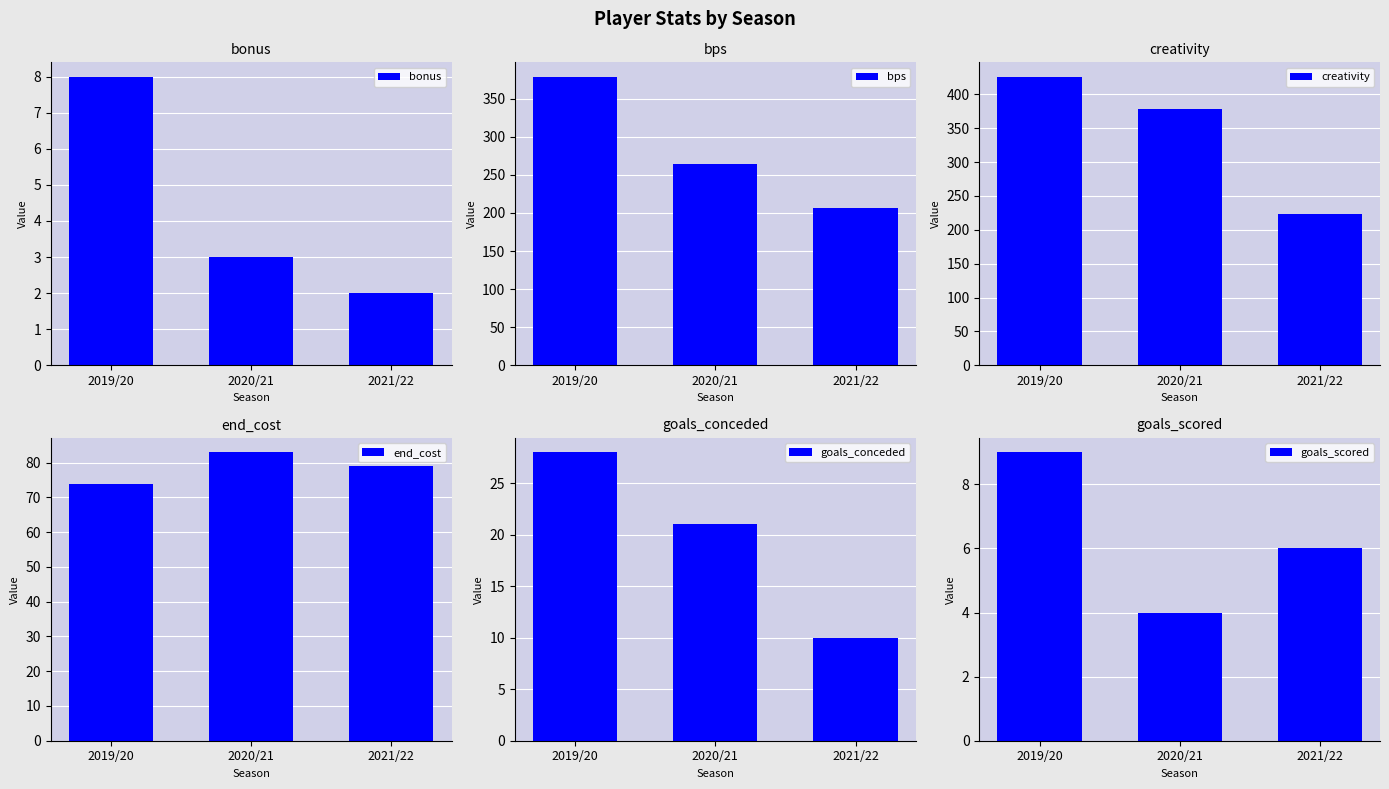

What is the lowest value of the bonus series?

2